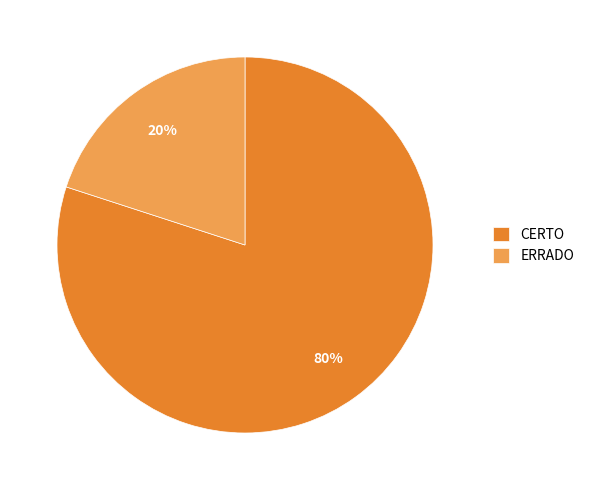

Does any single category account for the majority?

Yes